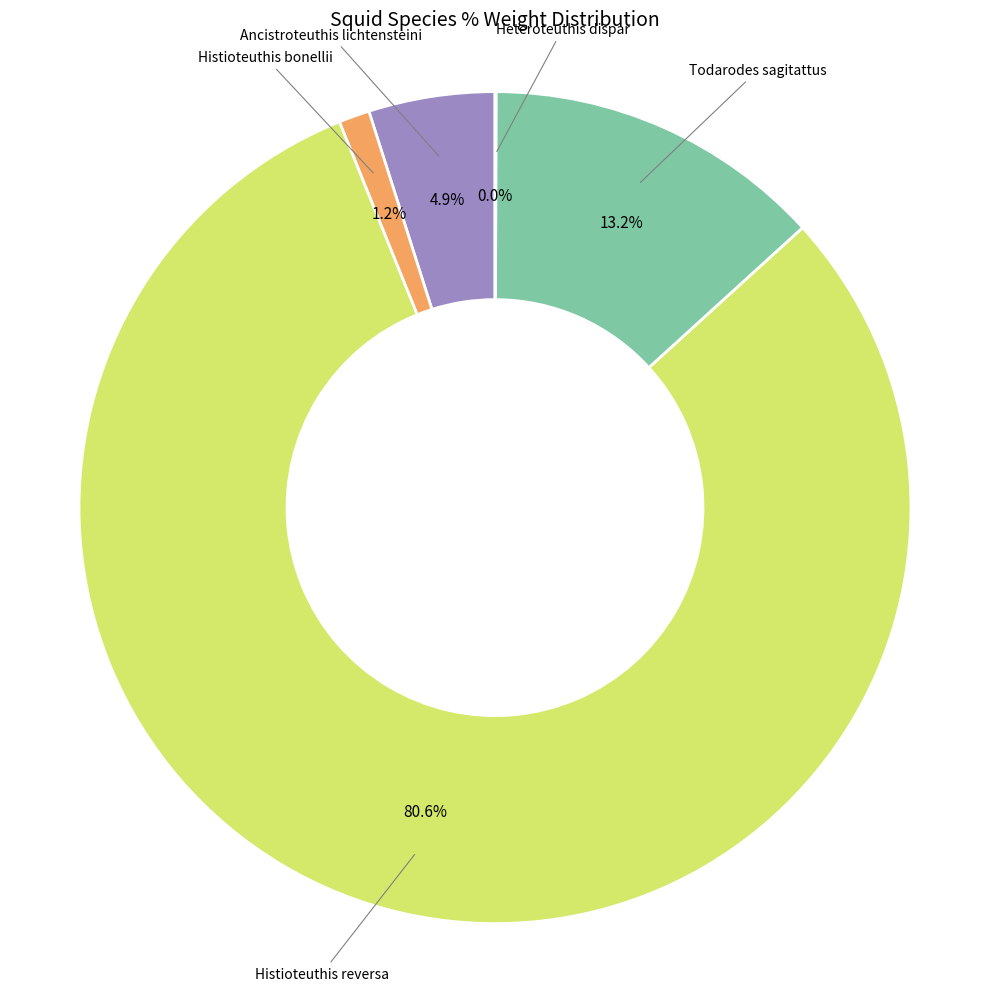

To the nearest percent, what percentage of the pie is Histioteuthis bonellii?

1%